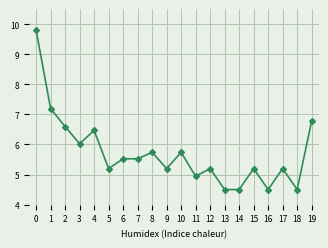

What is the value of the 18th point from the left?

5.2